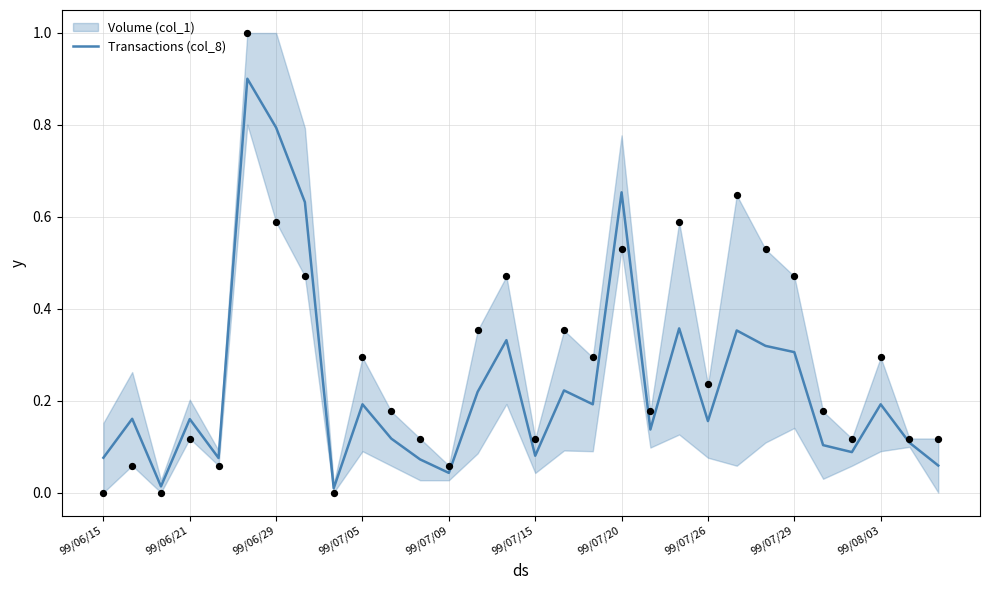

What is the change in value from 17 to 25?

-0.1